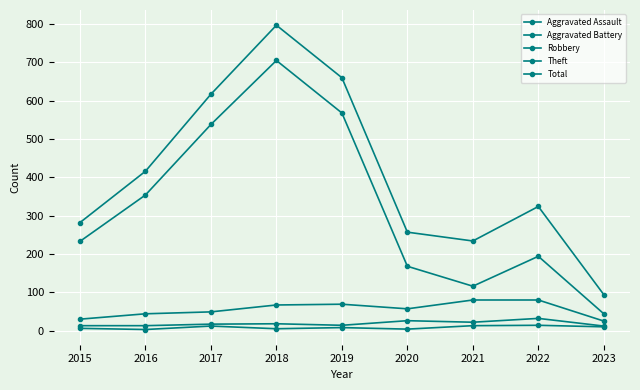

At how many categories does at least one series exceed 770?

1